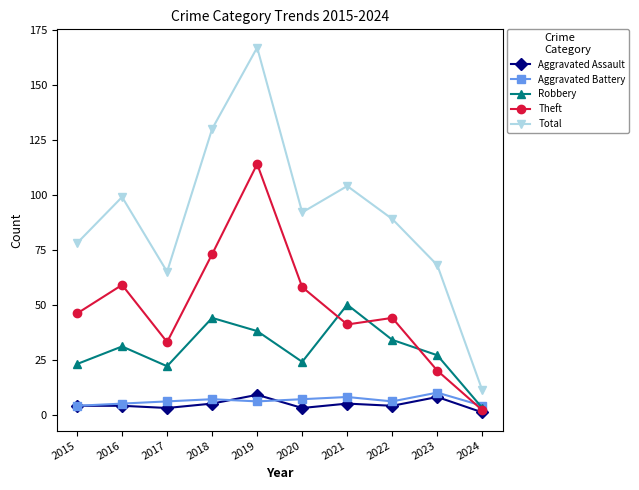

Read the Total value at 2017, to the nearest 50.

50